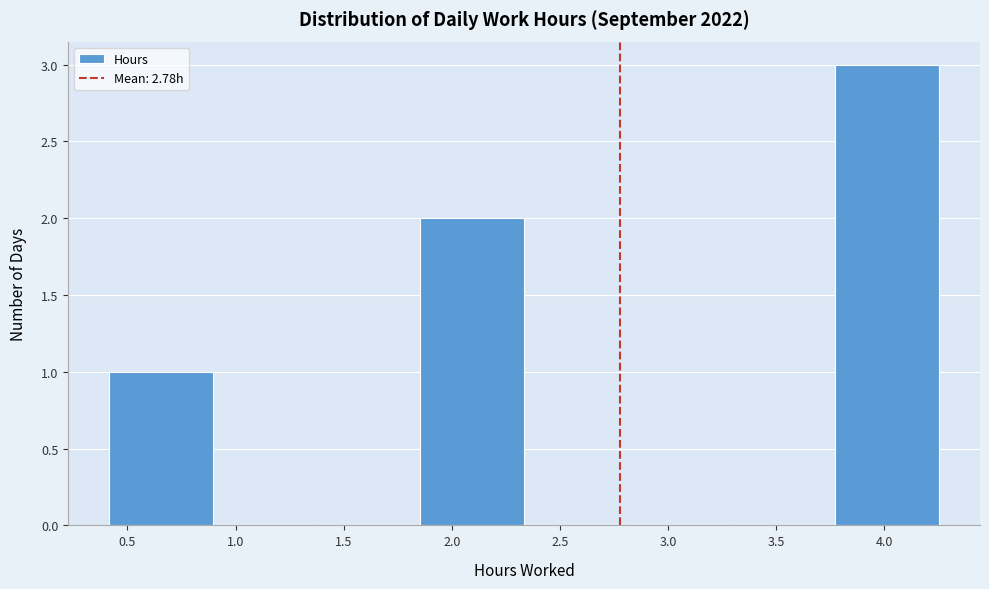

Which range on the x-axis has the tallest bar?

3.75 to 4.25